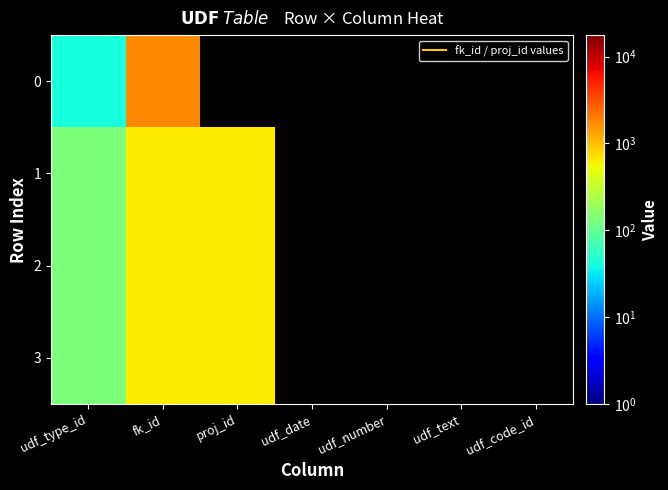

What is the total value across all series at udf_text?

0.4